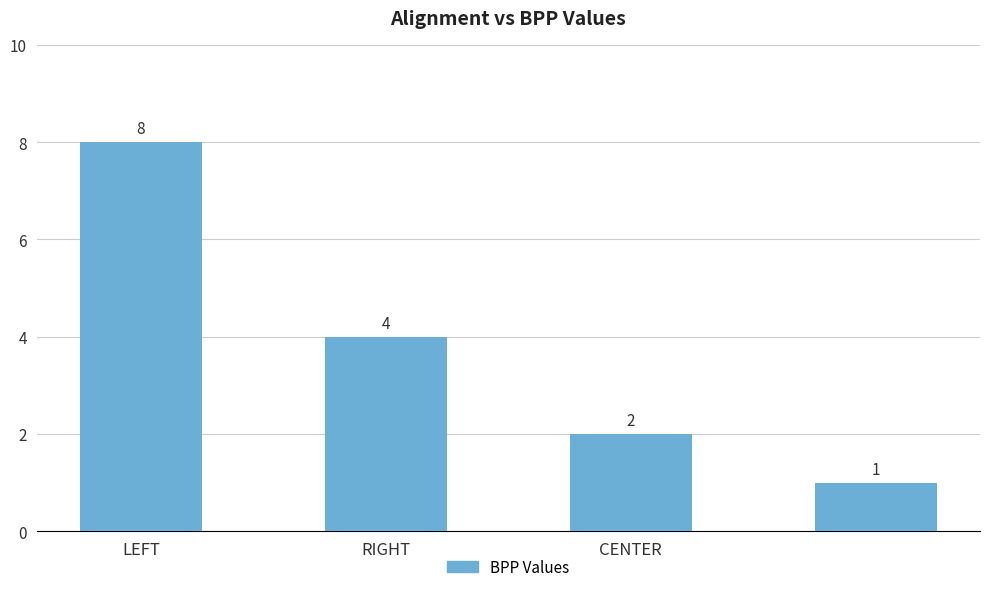

What is the value of the 3rd bar from the left?

2